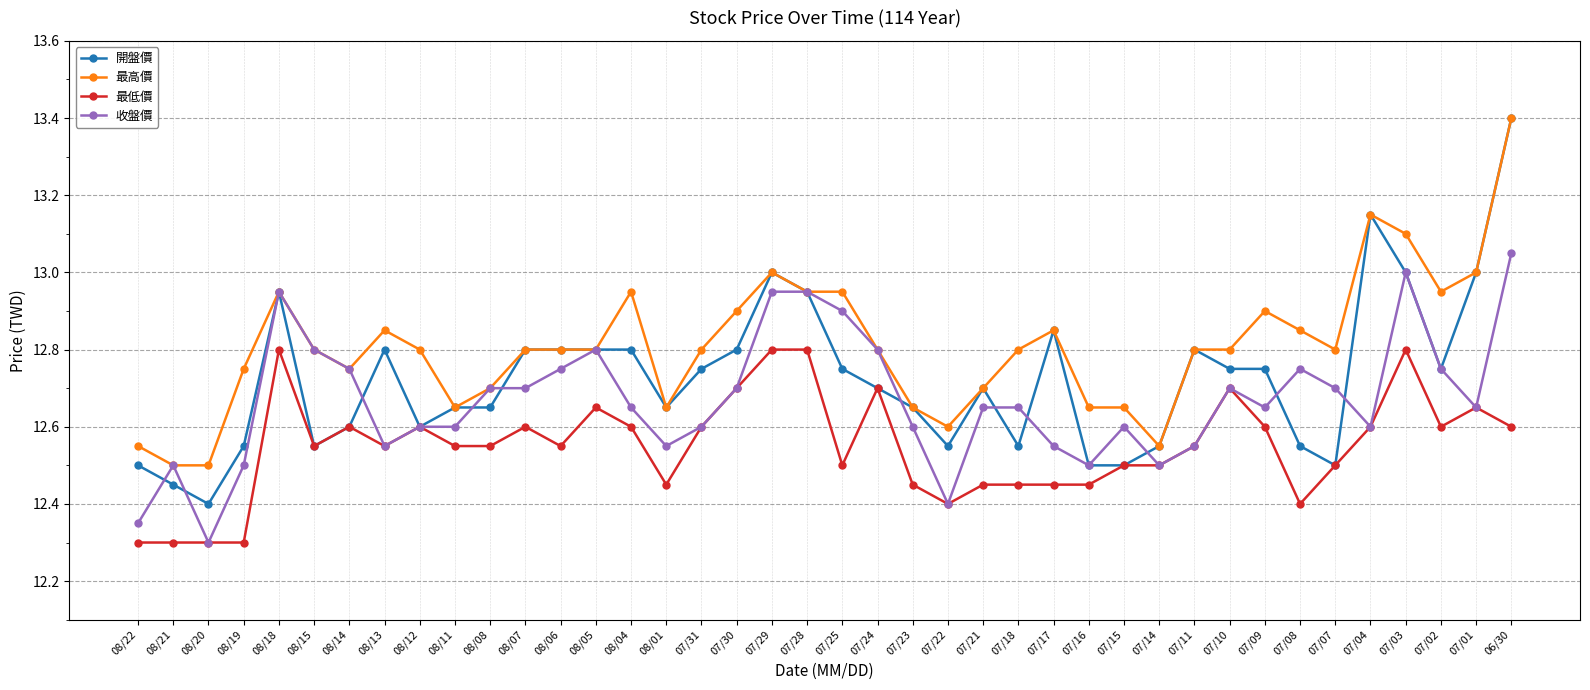

What is the label of the 13th point from the right?

07/16